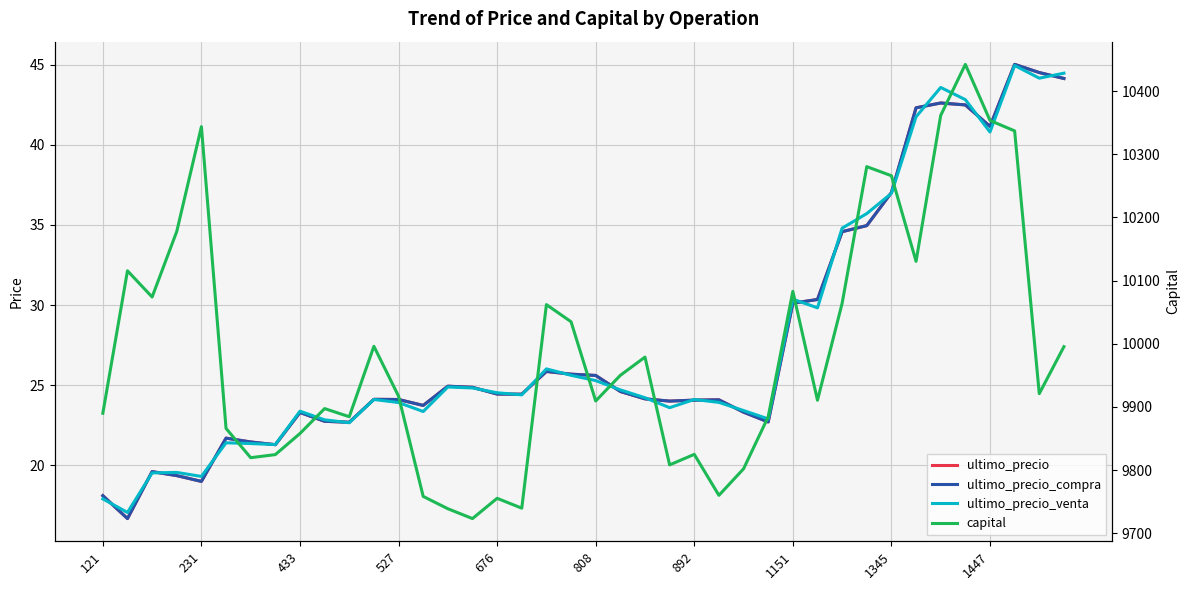

Rank the series by their maximum value, from lowest to highest.

ultimo_precio_venta, ultimo_precio, ultimo_precio_compra, capital